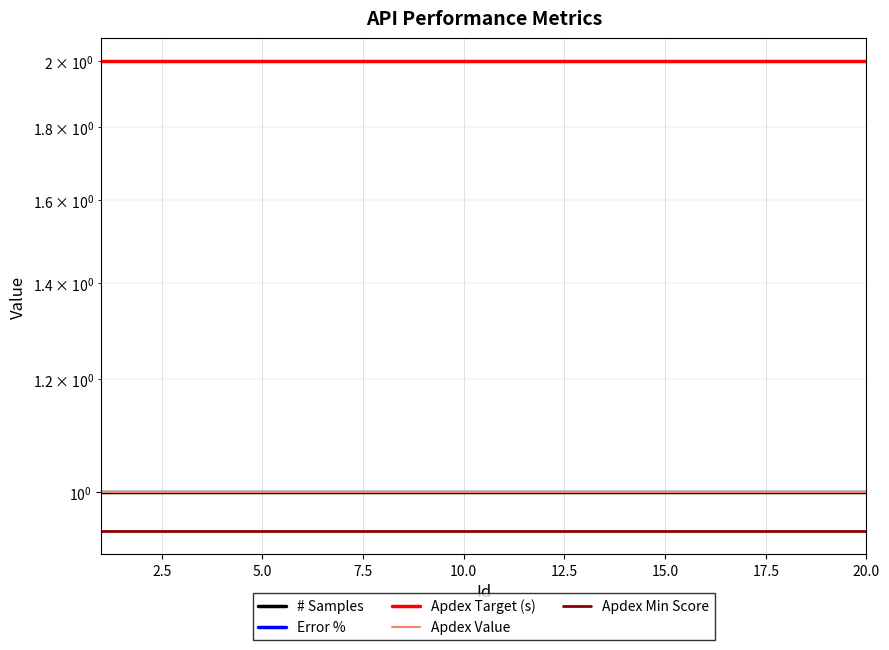

What is the maximum value for Apdex Value?

1.0